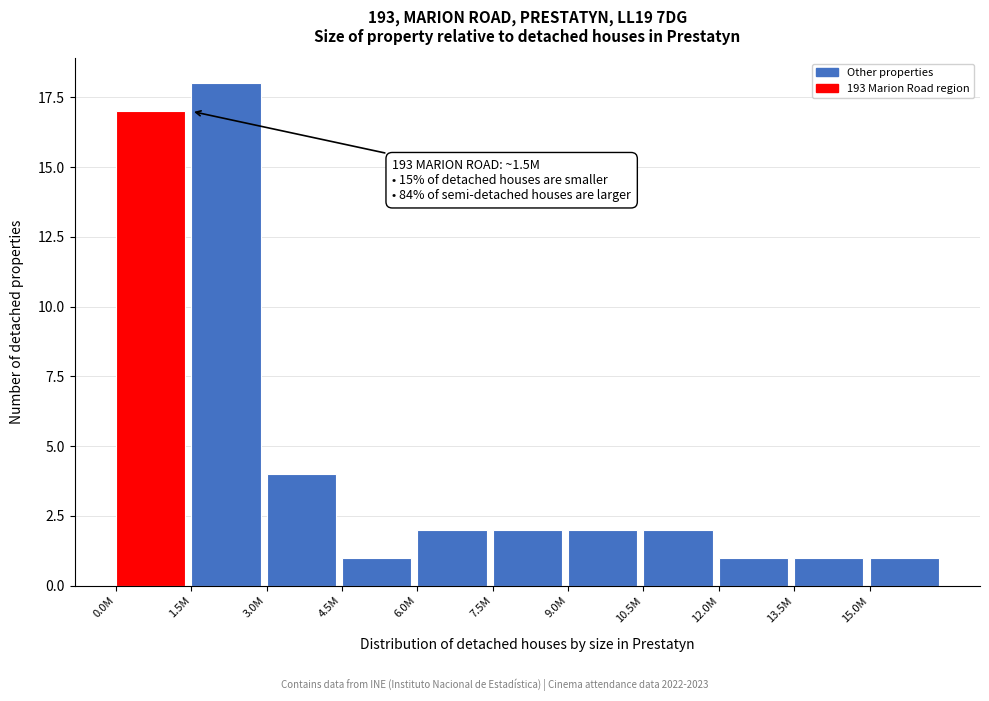

Reading left to right, what are all the values shown in this chart?

17	18	4	1	2	2	2	2	1	1	1